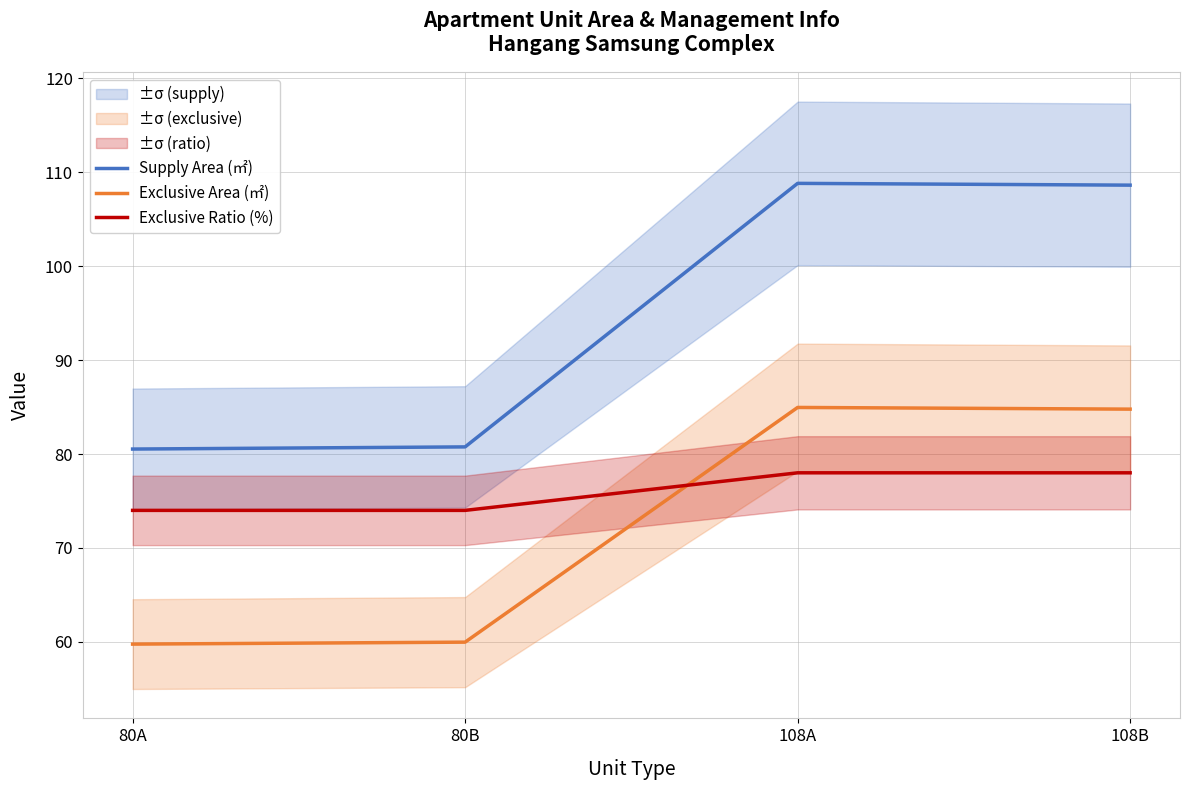

At which category is the sum across all series the highest?

108A